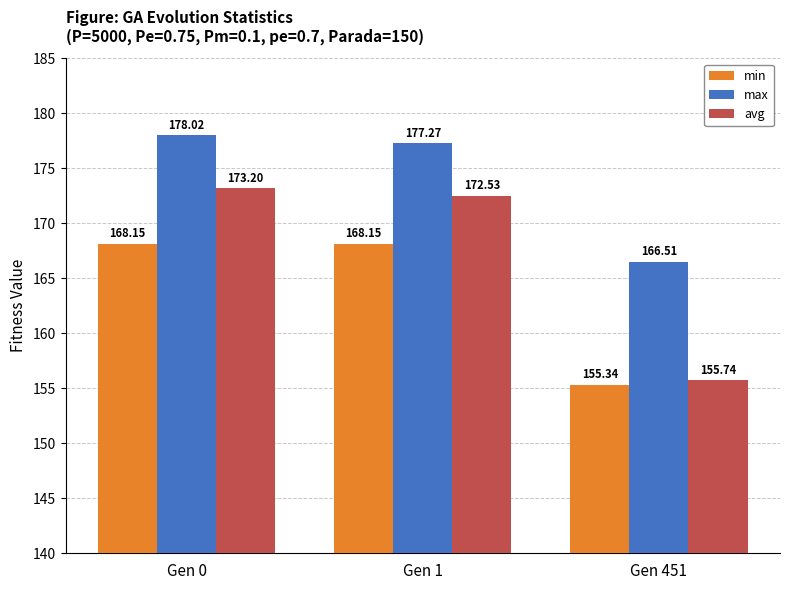

Between Gen 1 and Gen 451, which series saw the biggest shift?

avg